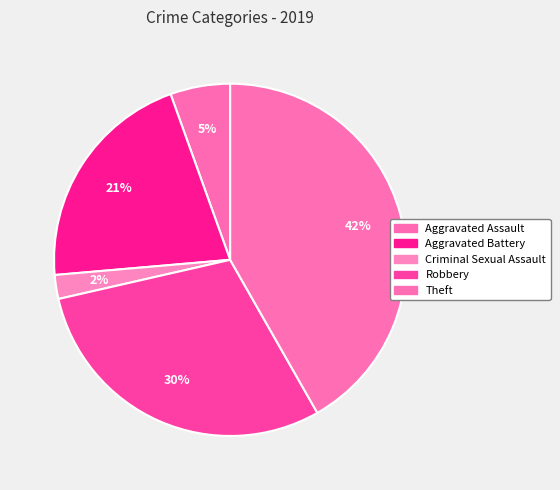

Is it true that Aggravated Battery is 13% of the pie?

False